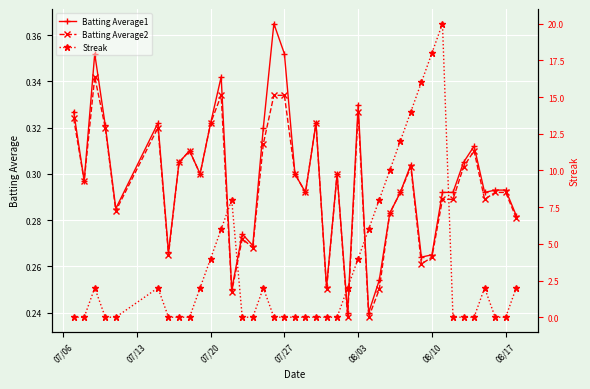

True or false: Batting Average2 and Streak intersect in this chart.

True